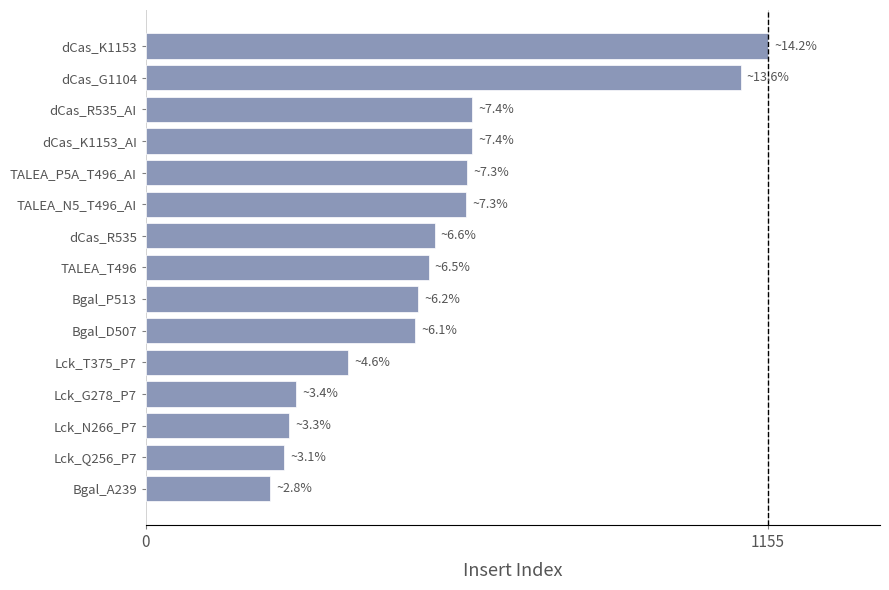

Which category has the highest value across all series?

dCas_K1153